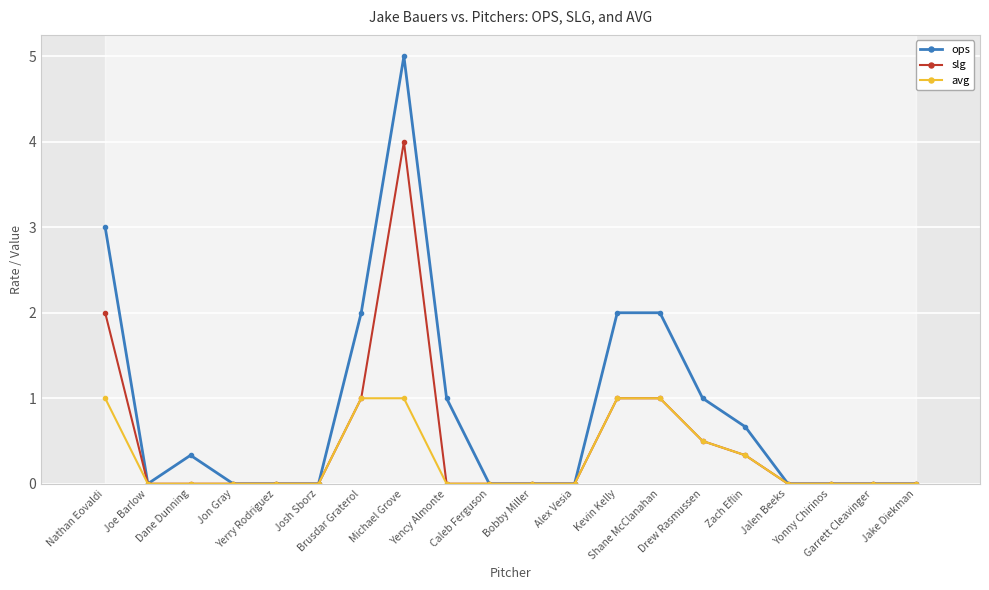

Which series has the largest total across all categories?

ops